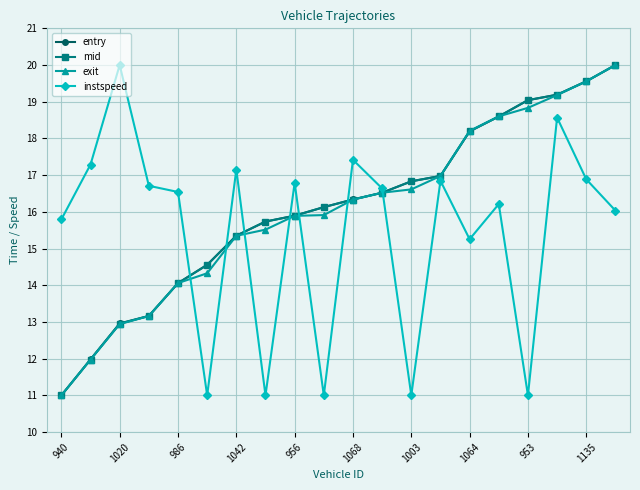

What is the smallest value displayed?

11.0